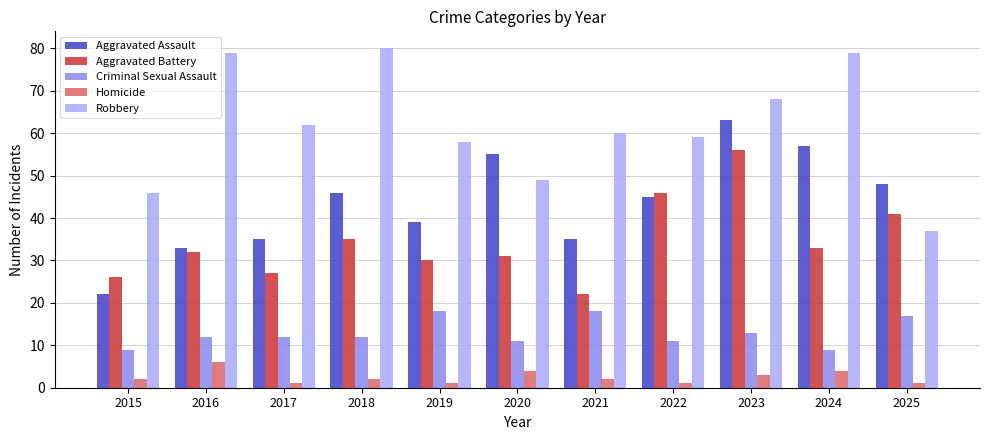

Which series changed the most between 2015 and 2022?

Aggravated Assault